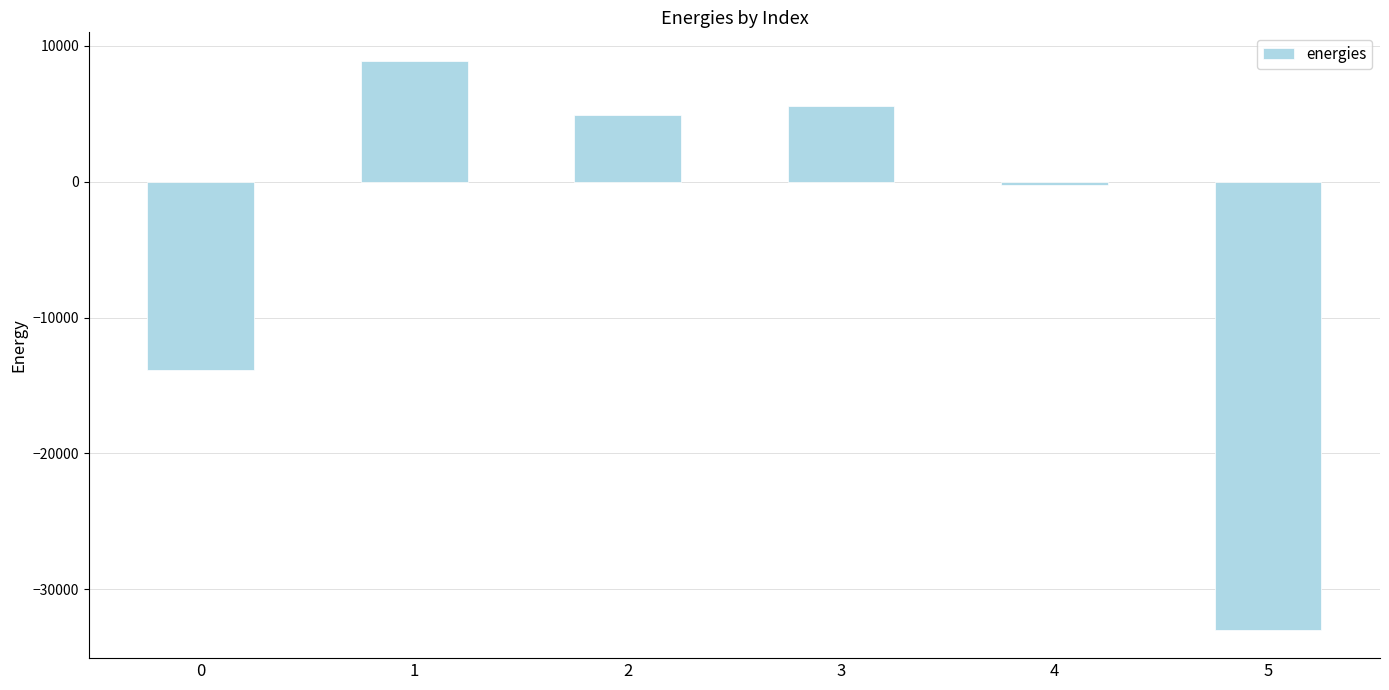

What is the difference between the maximum and minimum values?

41892.5